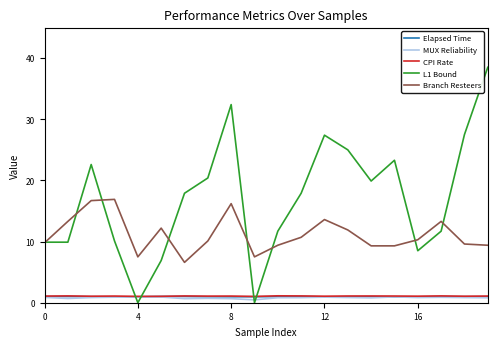

Which series has the largest total across all categories?

L1 Bound